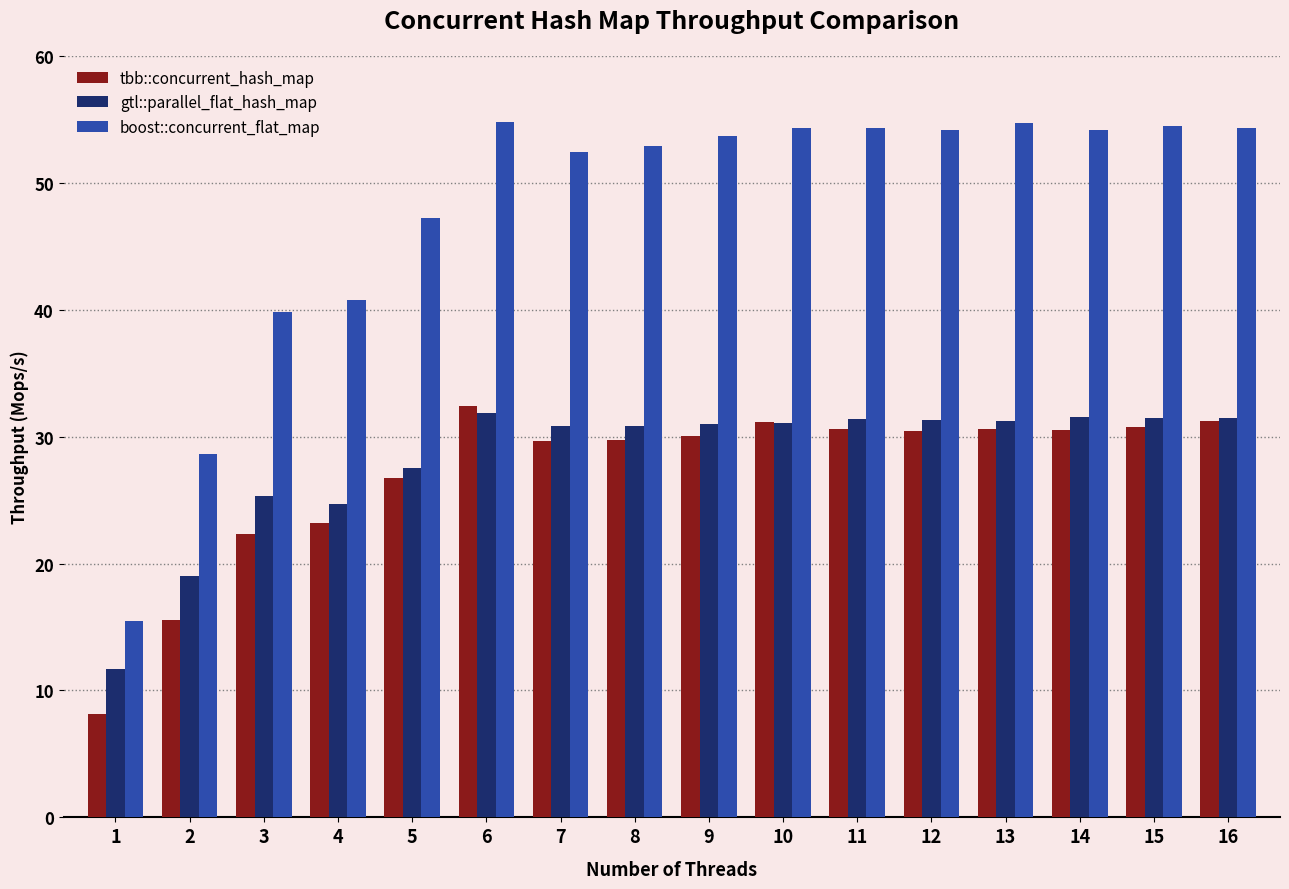

Is it true that gtl::parallel_flat_hash_map equals 44.0 at 6?

False